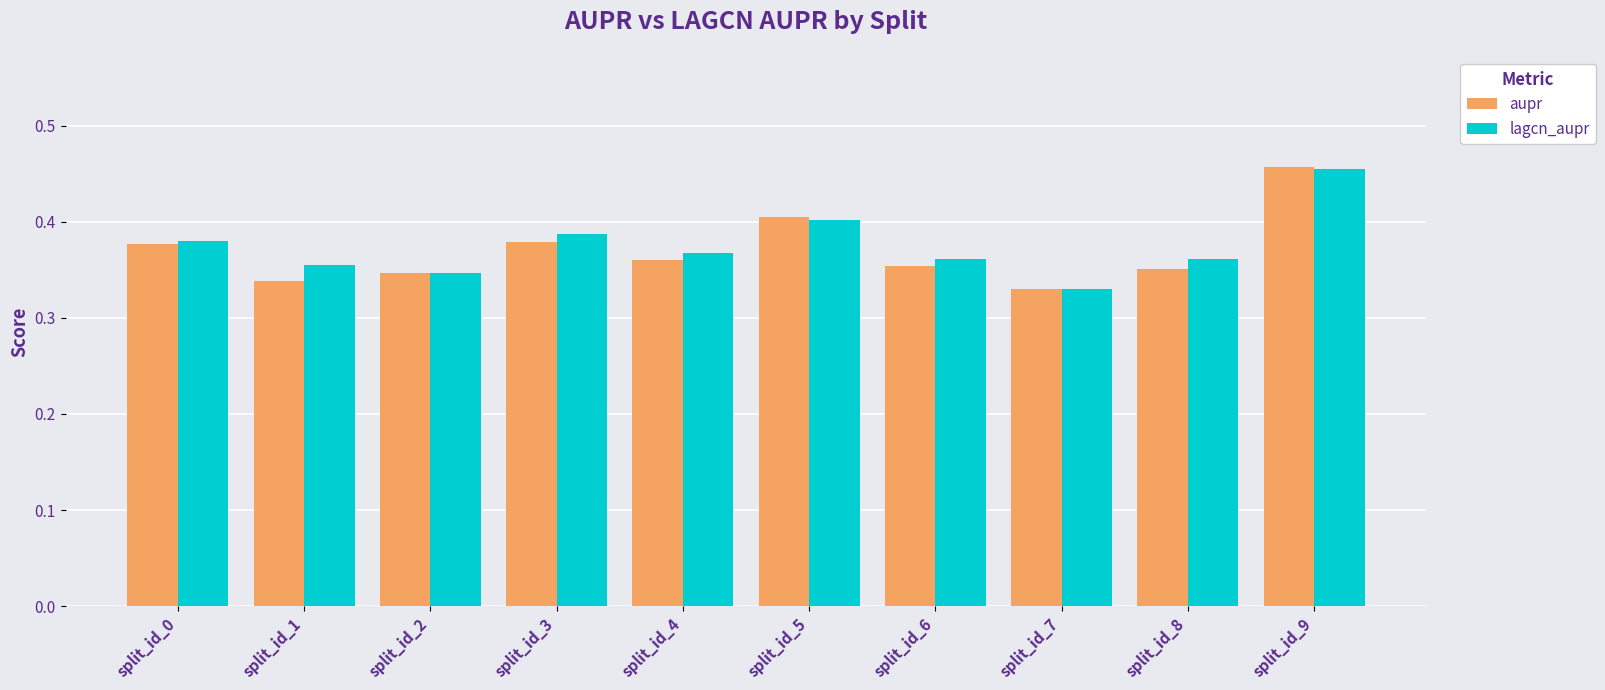

The aupr series shows 0.4 at split_id_0. True or false?

True